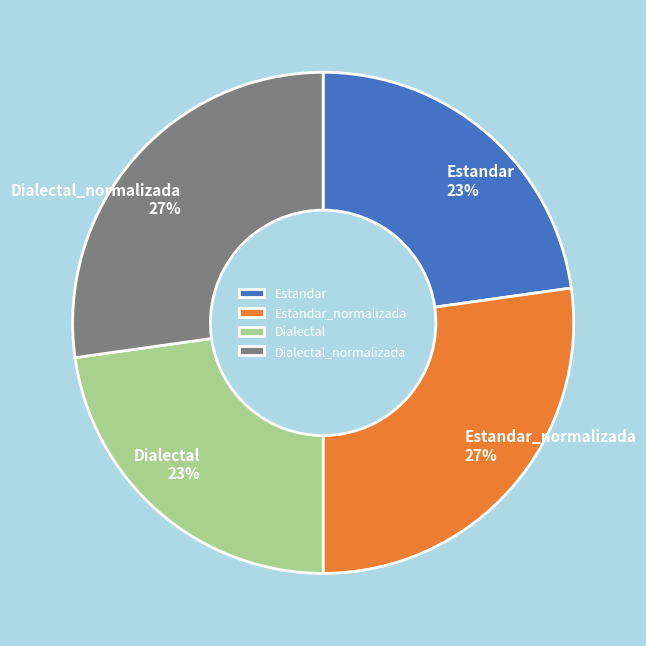

To the nearest percent, what is the difference between the Dialectal and Dialectal_normalizada slice percentages?

4%